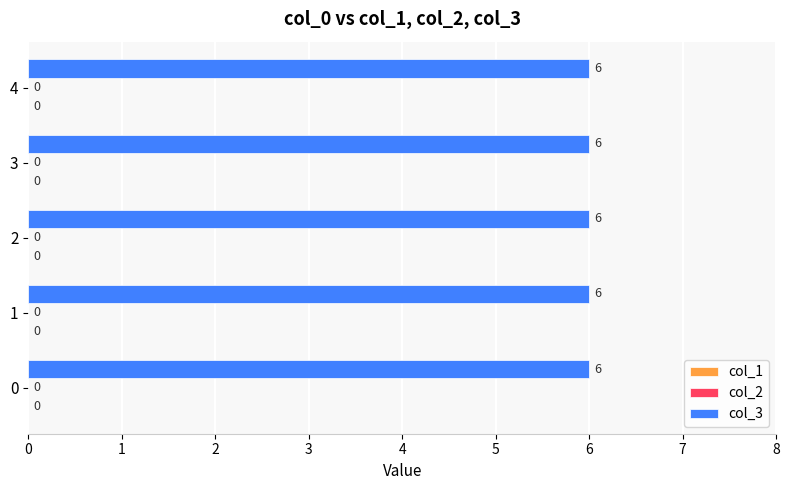

What is the difference between the highest and lowest values at 3?

6